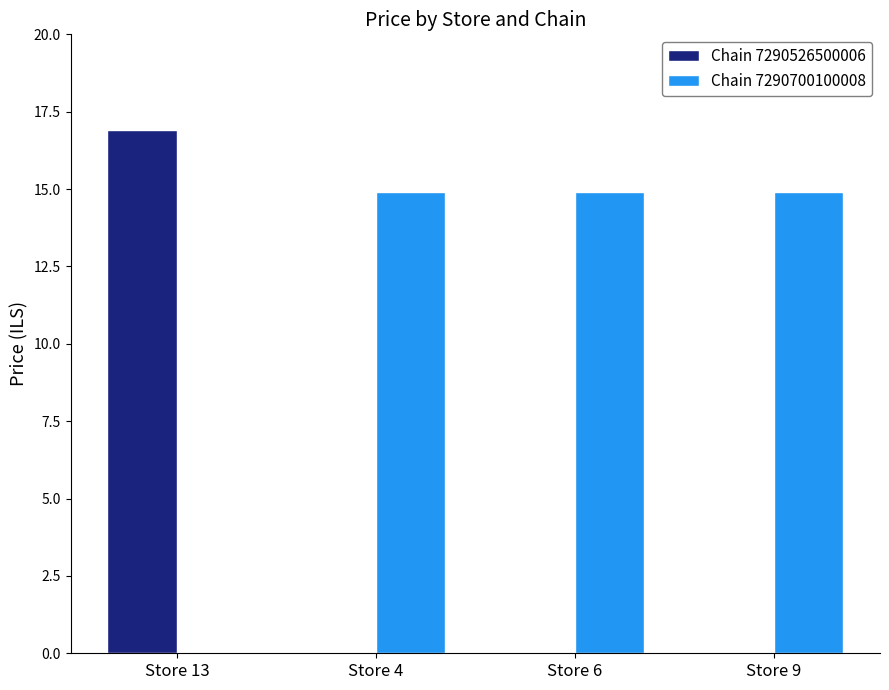

What is the sum of the Chain 7290700100008 values at Store 6 and Store 13?

14.9